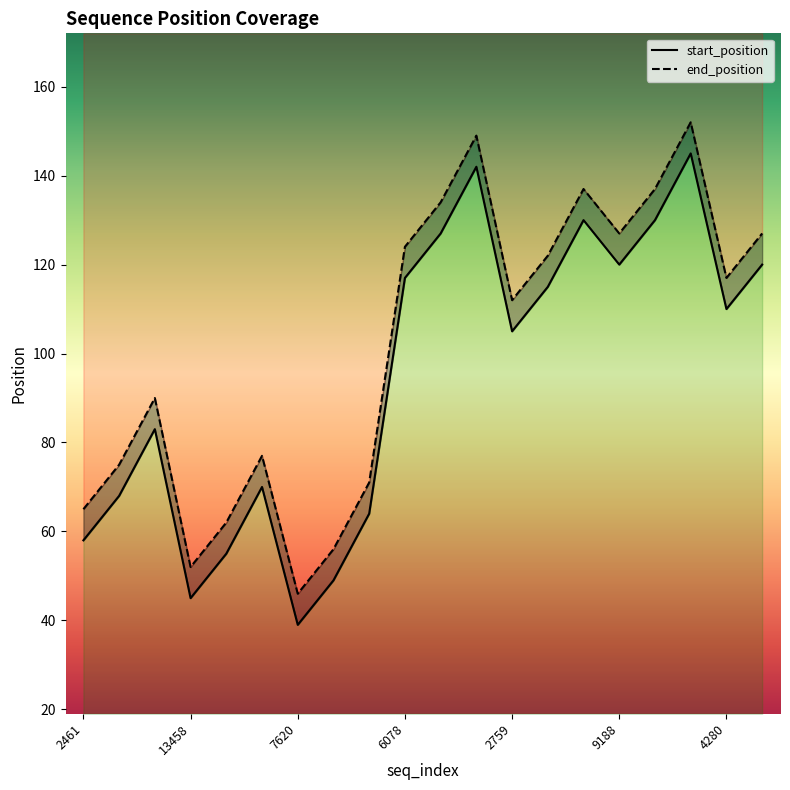

Rank the series at 2759 from lowest to highest value.

start_position, end_position